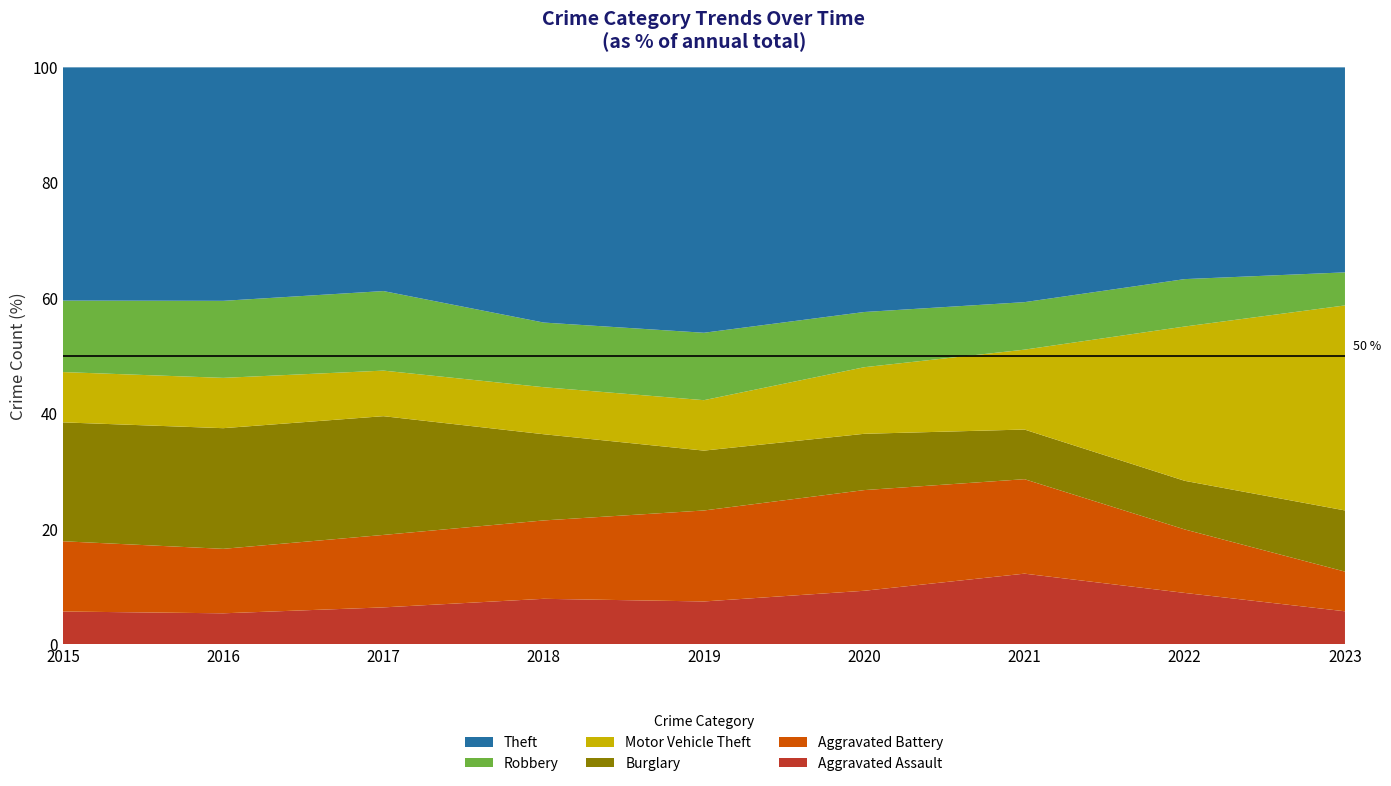

Reading left to right, transcribe all the data shown in this chart.

Aggravated Assault: 2015=79	2016=79	2017=99	2018=93	2019=91	2020=99	2021=131	2022=128	2023=20
Aggravated Battery: 2015=169	2016=164	2017=194	2018=160	2019=193	2020=186	2021=175	2022=158	2023=24
Burglary: 2015=286	2016=307	2017=318	2018=176	2019=127	2020=104	2021=92	2022=121	2023=37
Motor Vehicle Theft: 2015=121	2016=128	2017=122	2018=96	2019=107	2020=123	2021=148	2022=384	2023=124
Robbery: 2015=172	2016=196	2017=213	2018=132	2019=143	2020=102	2021=88	2022=118	2023=20
Theft: 2015=561	2016=594	2017=599	2018=521	2019=563	2020=452	2021=435	2022=527	2023=124